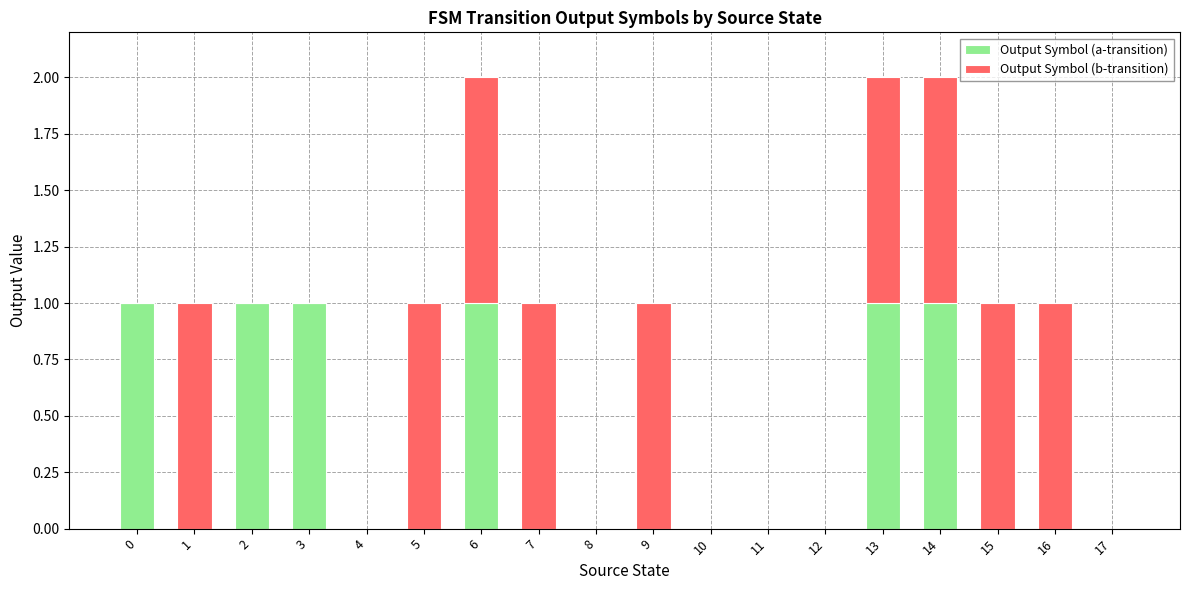

The value of Output Symbol (a-transition) at 12 is 0. True or false?

True